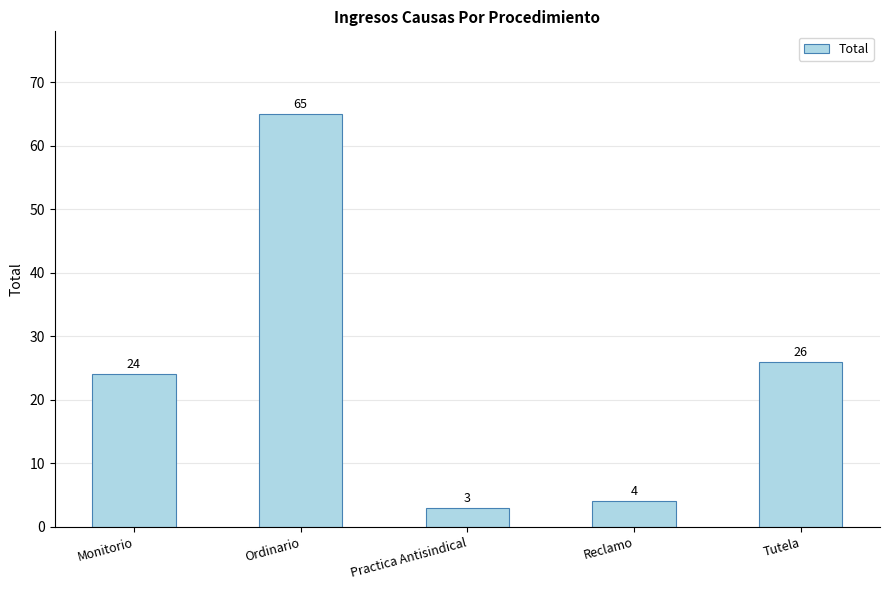

What is the average value?

24